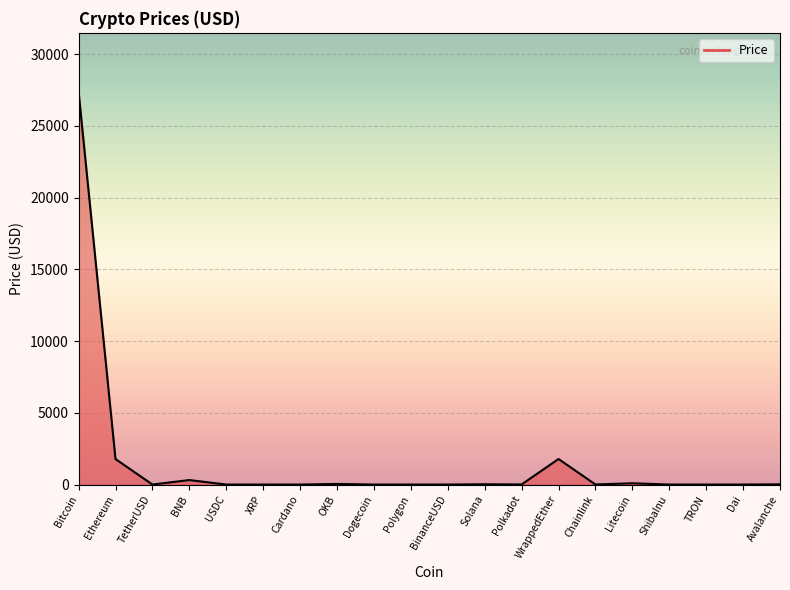

Does the chart display data point markers on the line(s)?

No